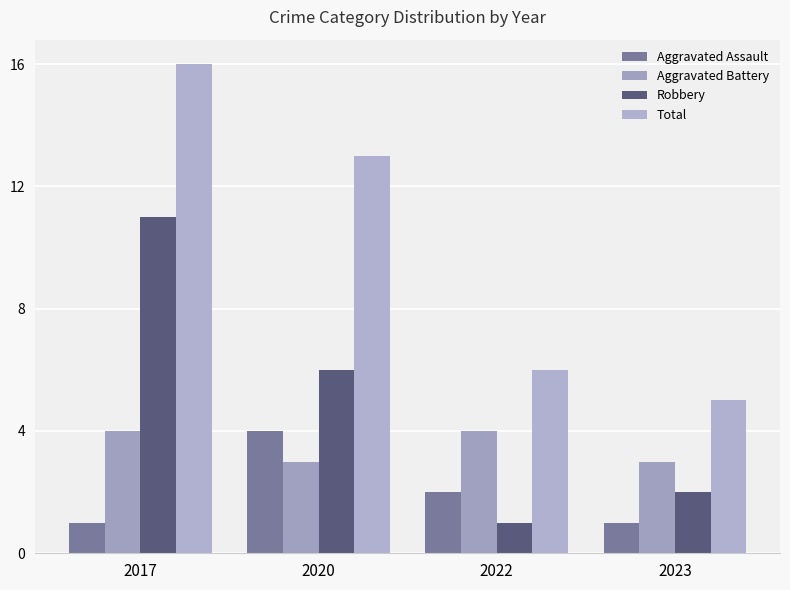

What is the difference between the Total values at 2022 and 2023?

1